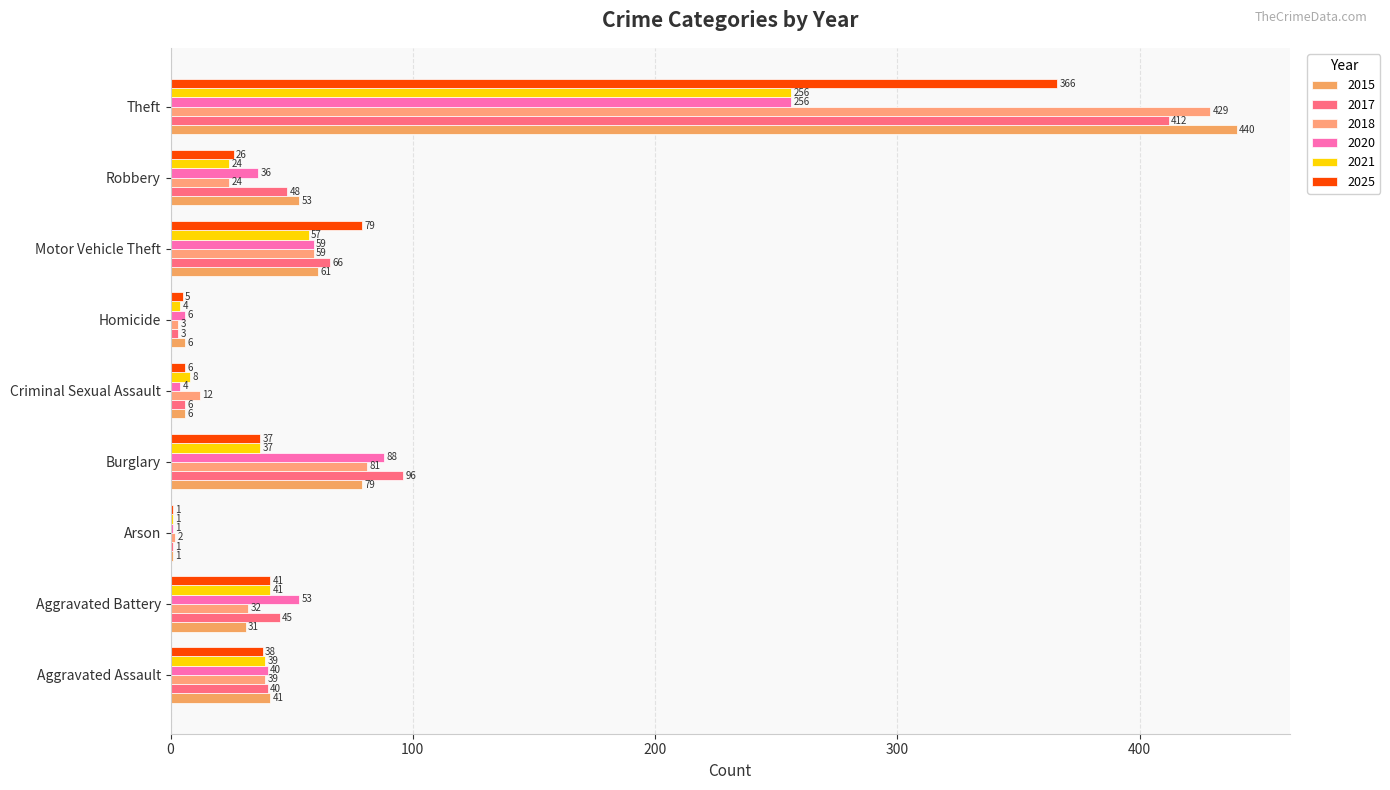

Rank the categories by 2025 value from lowest to highest.

Arson, Homicide, Criminal Sexual Assault, Robbery, Burglary, Aggravated Assault, Aggravated Battery, Motor Vehicle Theft, Theft